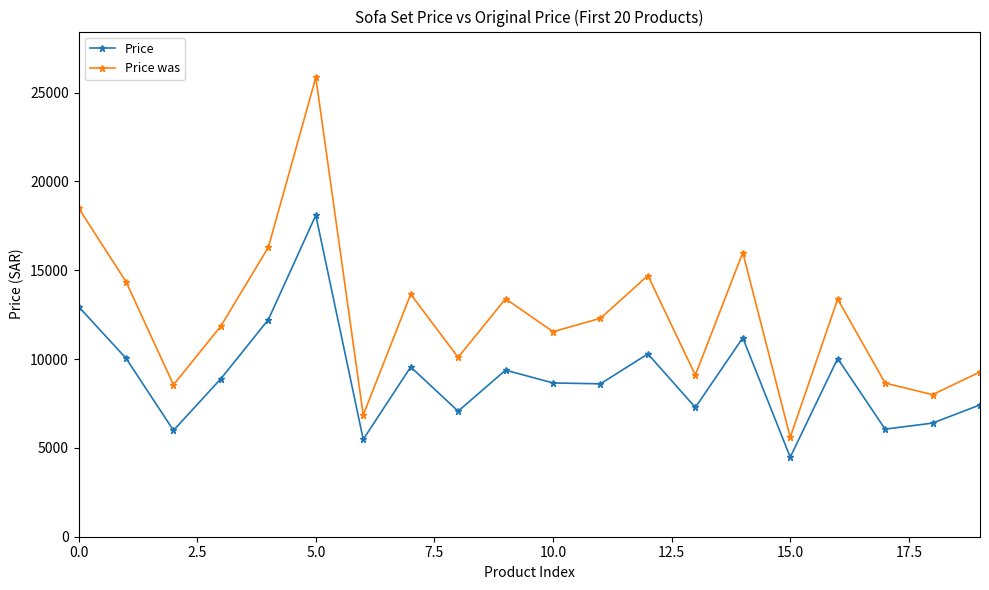

What is the value of the Price was point at the 11th from the left?

11540.0